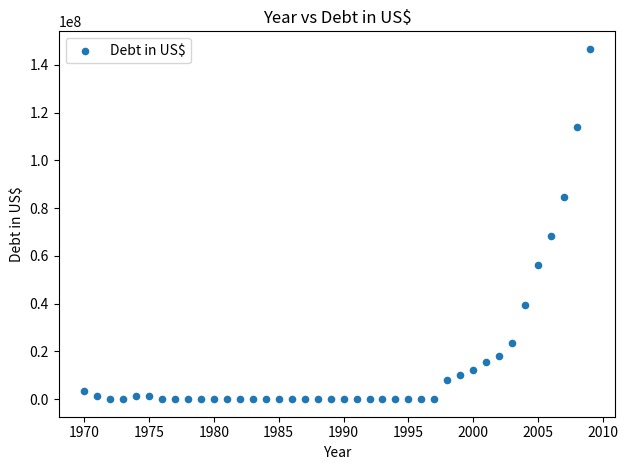

What is the range of Y values (max minus min)?

146719283.0